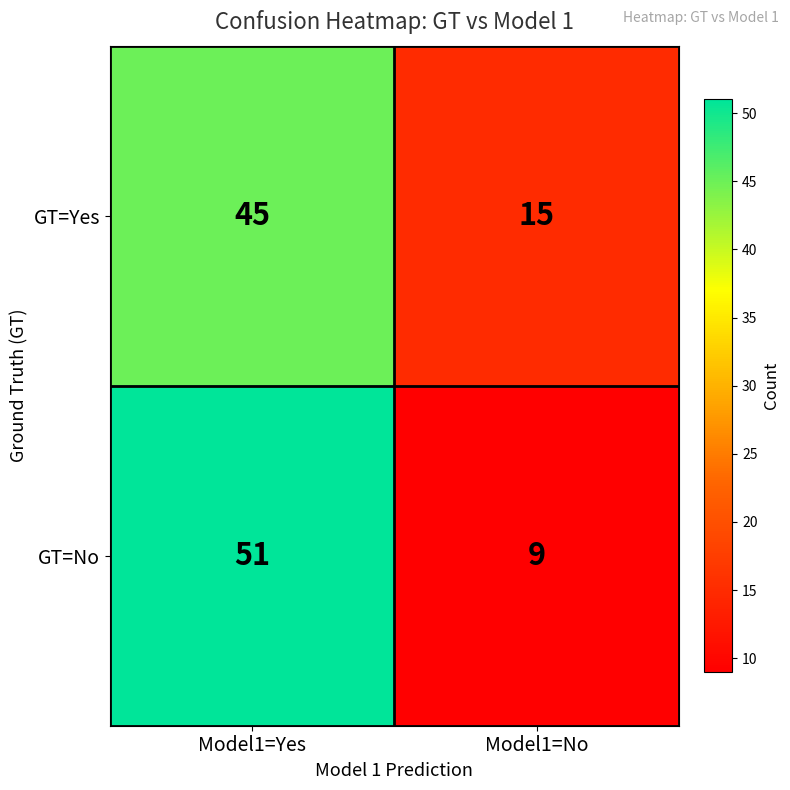

What is the average value of the GT=Yes series?

30